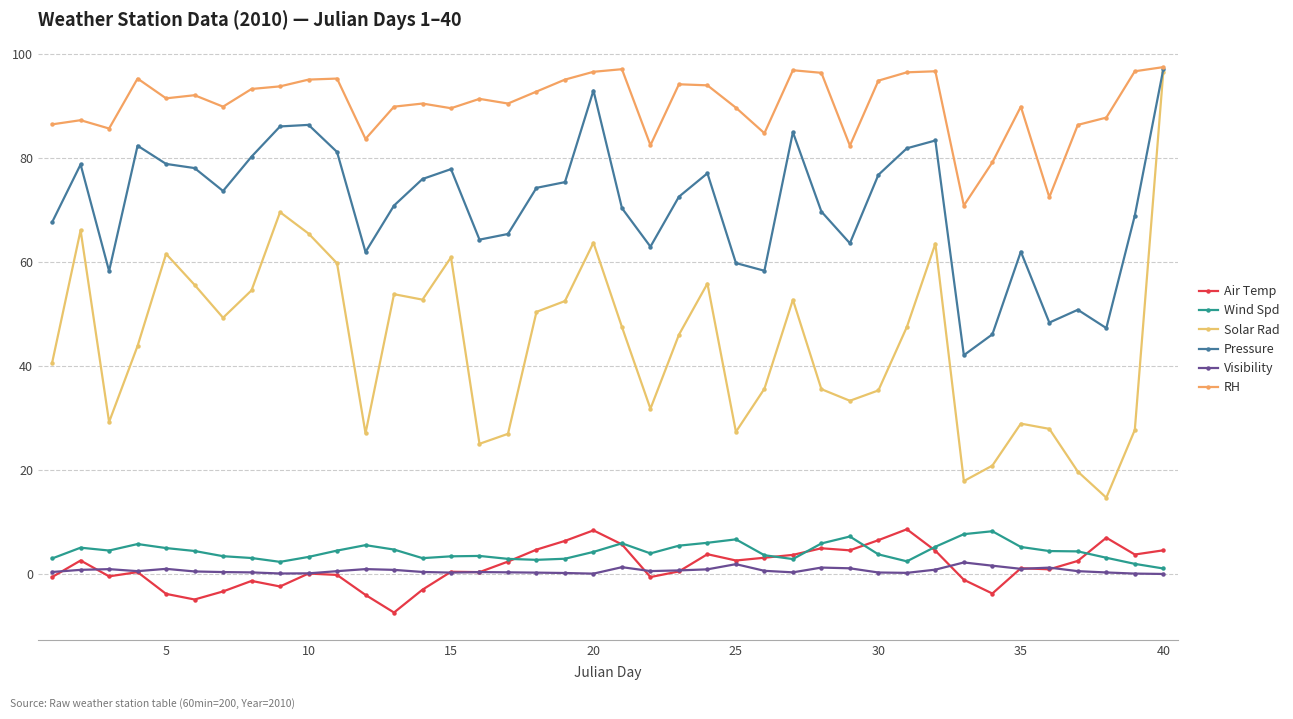

At which category is the sum across all series the highest?

40